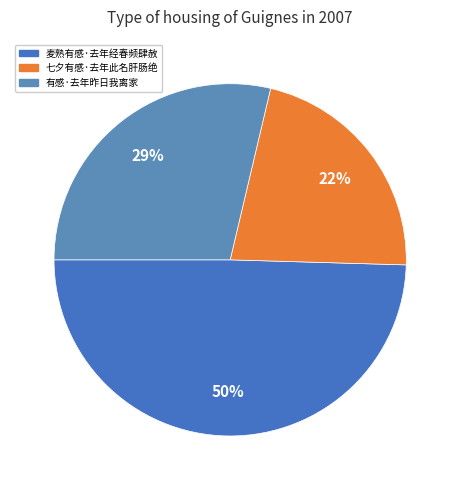

How many segments does this pie chart have?

3